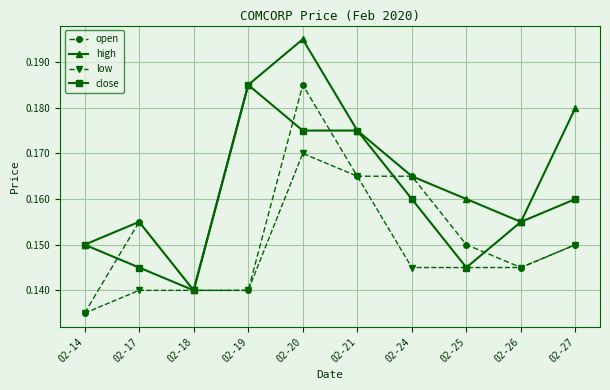

Rank the series by their average value, from highest to lowest.

high, close, open, low